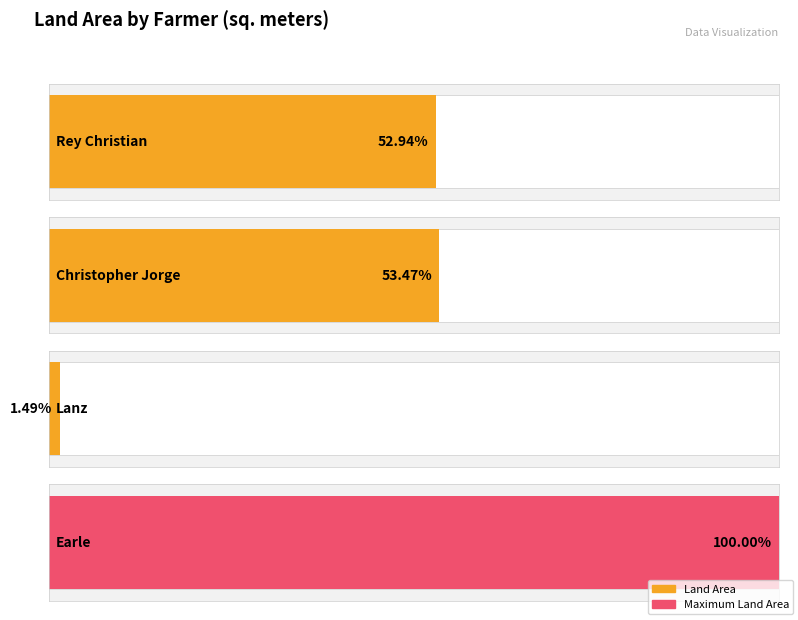

What is the label of the 4th bar from the left?

Earle